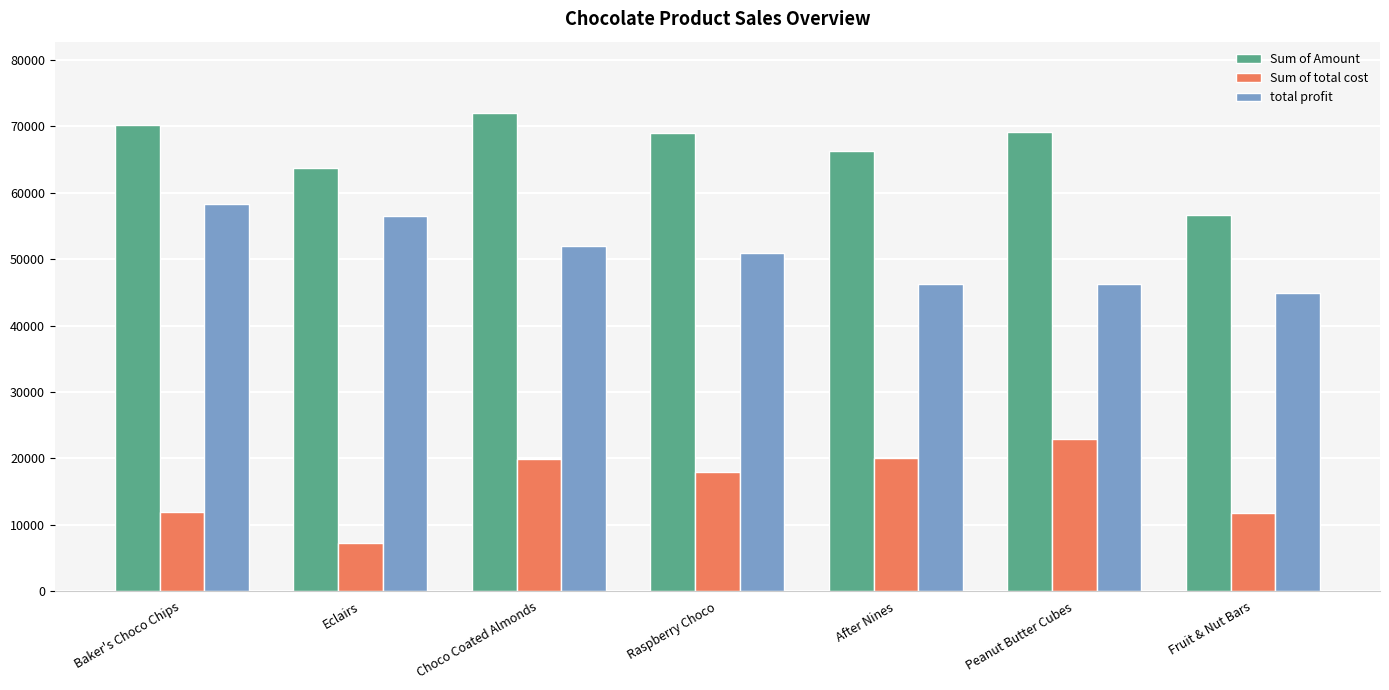

How many data points in Sum of total cost are less than 17982?

3